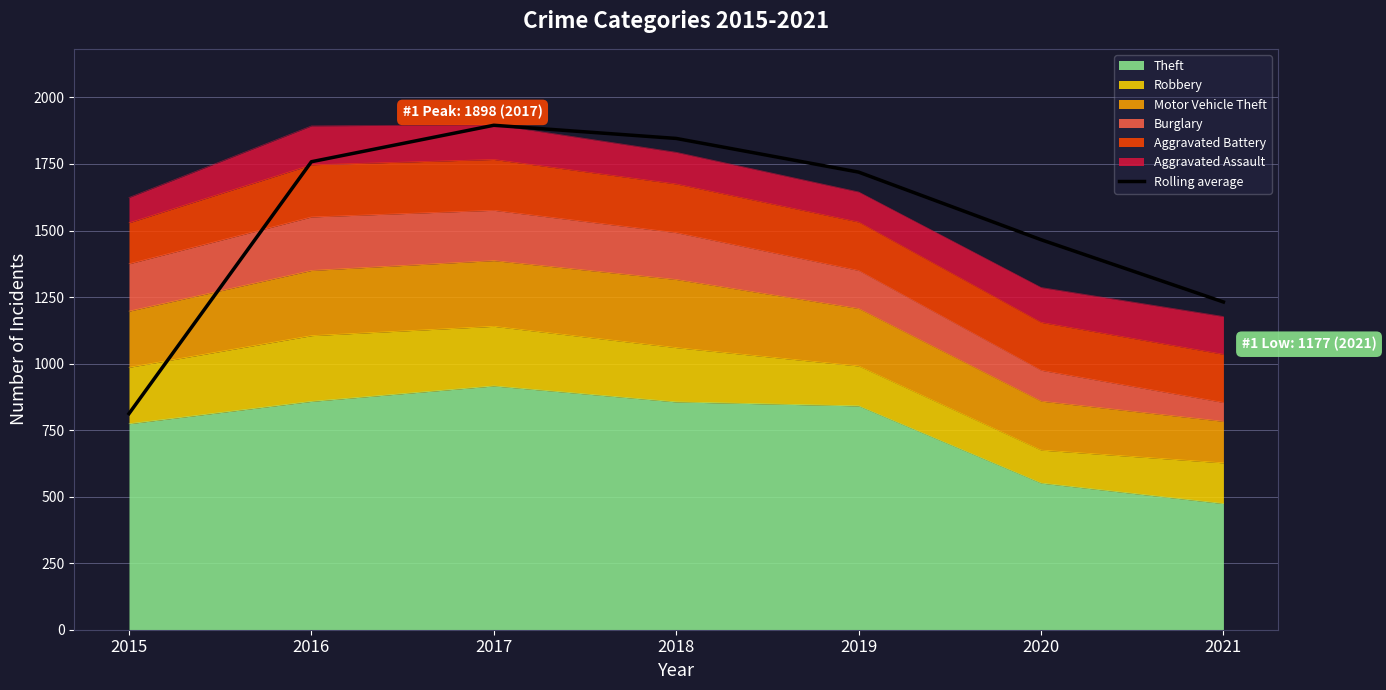

Reading left to right, list all the values displayed in this chart.

2015=812.0	2016=1758.5	2017=1895.5	2018=1846.0	2019=1719.5	2020=1465.5	2021=1231.5